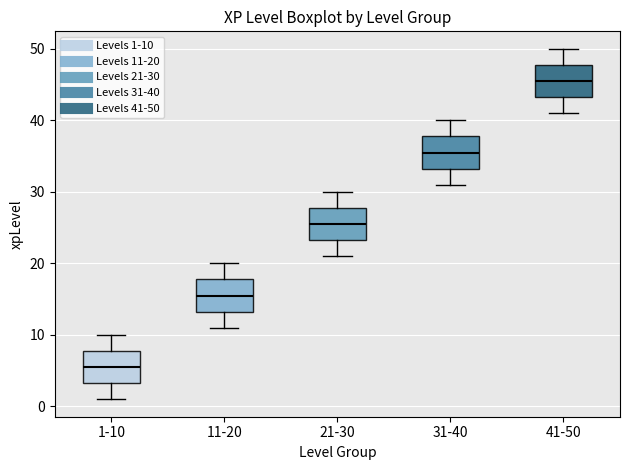

Reading left to right, read every box against the y-axis: the position of its median line, the range the box covers, and the ends of its whiskers. The values are not printed on the chart, so give them approximately, as read against the axis.

1-10: median 6, box 3 to 8, whiskers 1 to 10
11-20: median 16, box 13 to 18, whiskers 11 to 20
21-30: median 26, box 23 to 28, whiskers 21 to 30
31-40: median 36, box 33 to 38, whiskers 31 to 40
41-50: median 46, box 43 to 48, whiskers 41 to 50